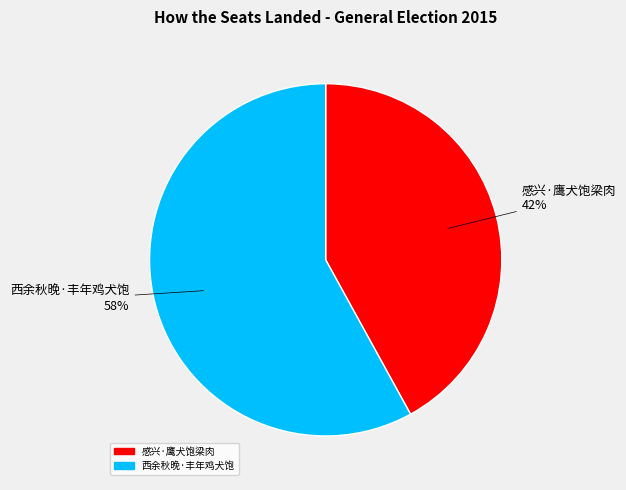

What is the ratio of the value at 西余秋晚·丰年鸡犬饱 to the value at 感兴·鹰犬饱梁肉?

1.4